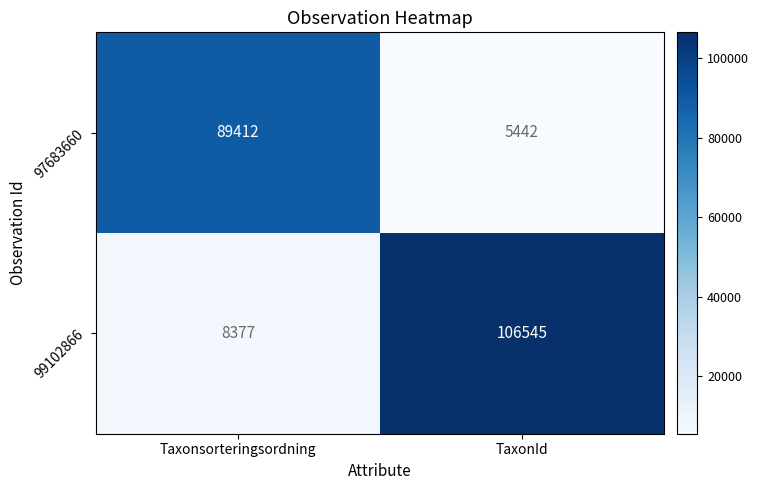

What is the difference between the 97683660 values at TaxonId and Taxonsorteringsordning?

83970